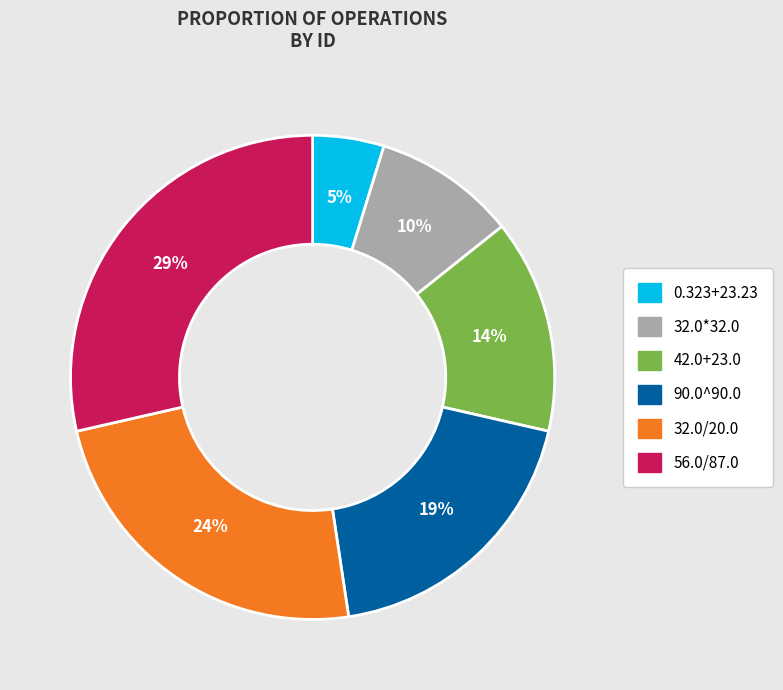

The 32.0/20.0 slice represents 24% of the pie. True or false?

True